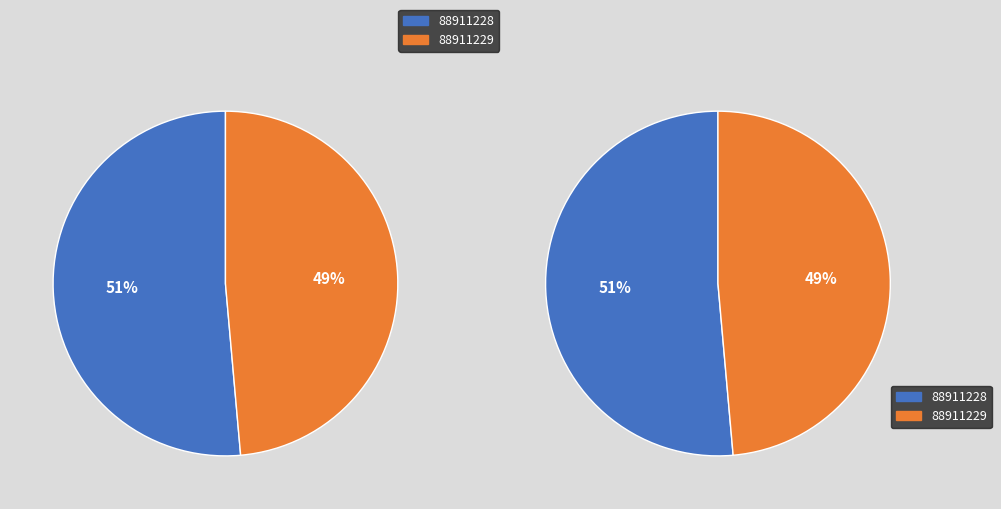

To the nearest percent, what is the average slice percentage?

50%